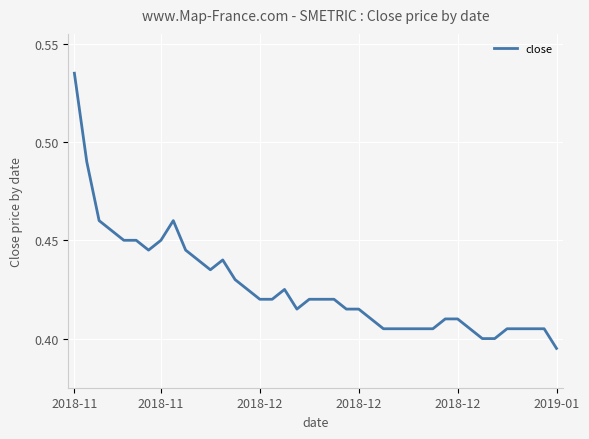

What is the difference between the maximum and minimum values?

0.1